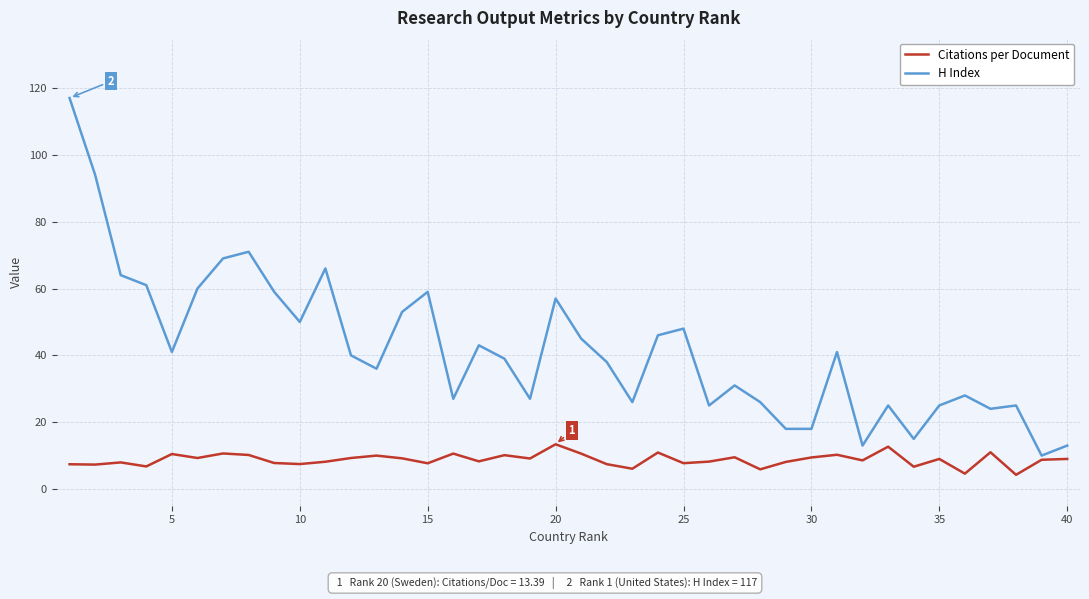

List the series in order of their peak value, highest first.

H Index, Citations per Document